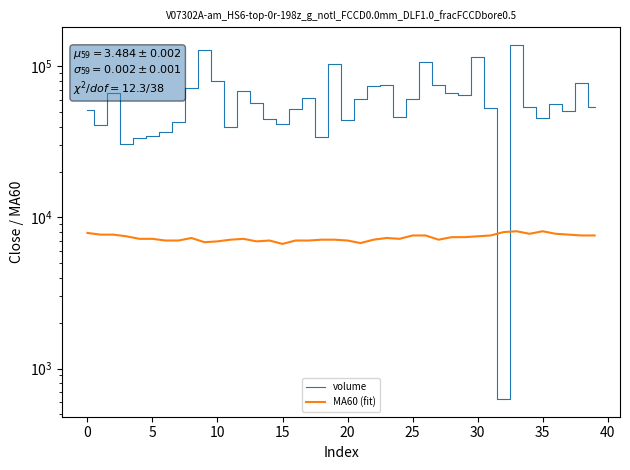

How many values in the volume series are below 56068?

20